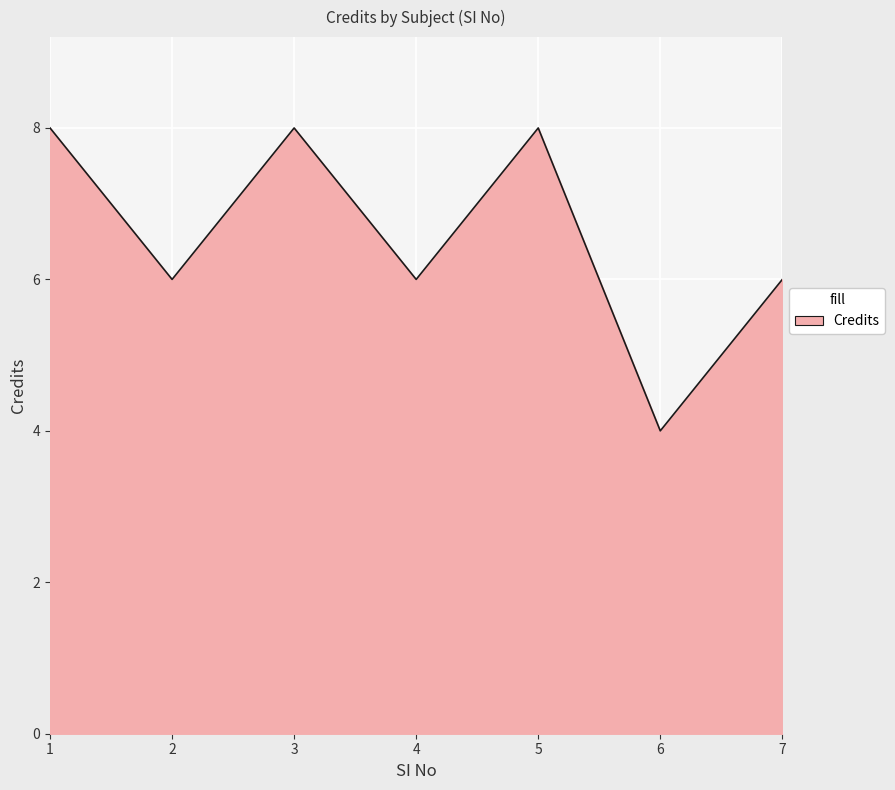

At which category does the data reach its first local valley?

2